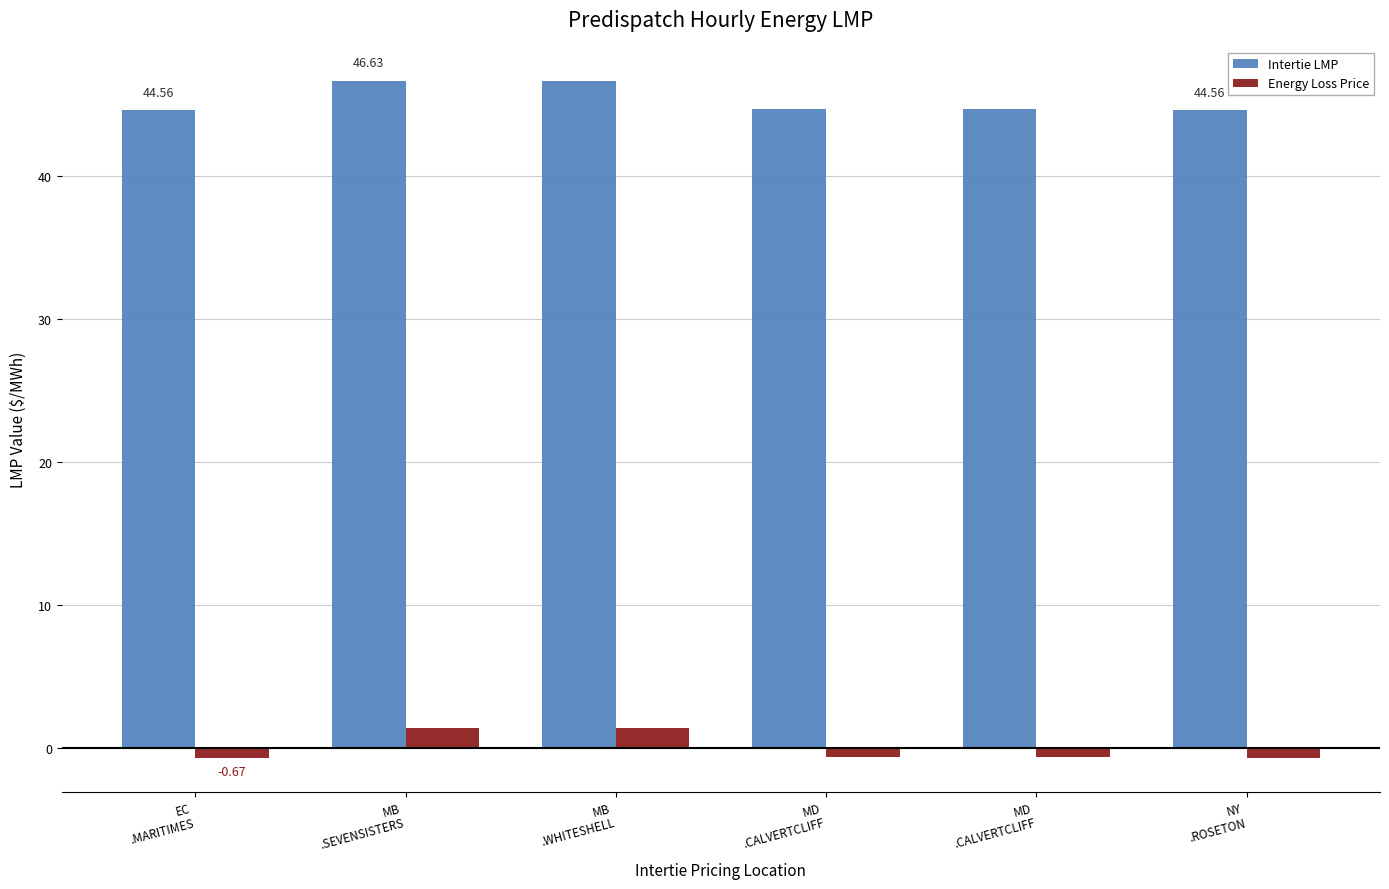

True or false: Intertie LMP has a value of 44.6 at NY
.ROSETON.

True